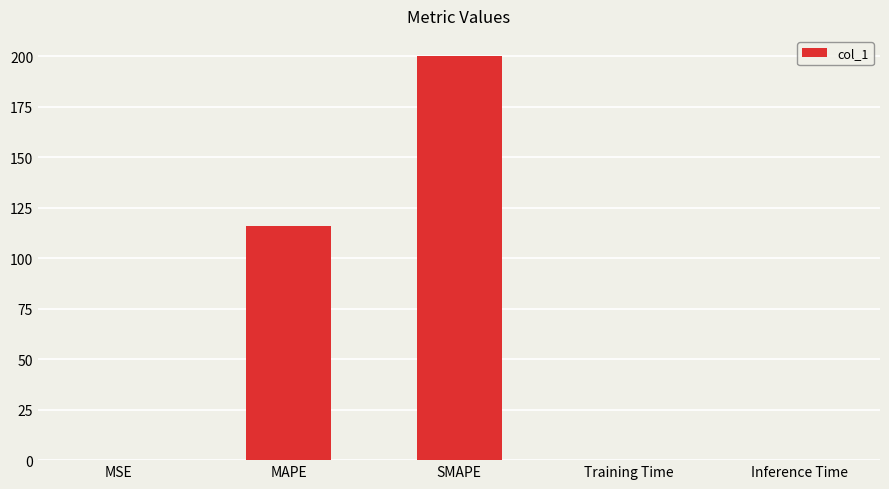

Approximately how many times larger is the value at MAPE compared to SMAPE?

0.6